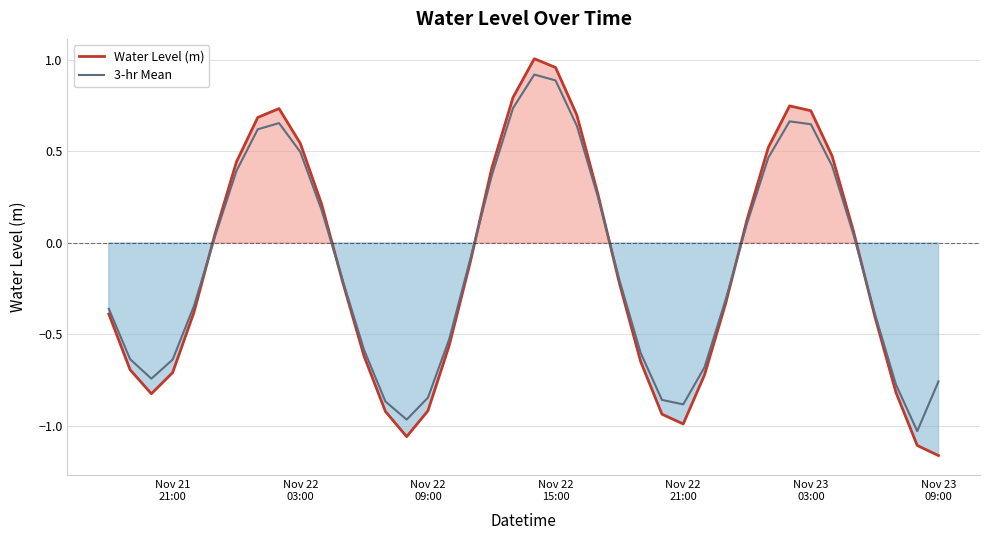

How many values in the Water Level (m) series exceed 0?

18